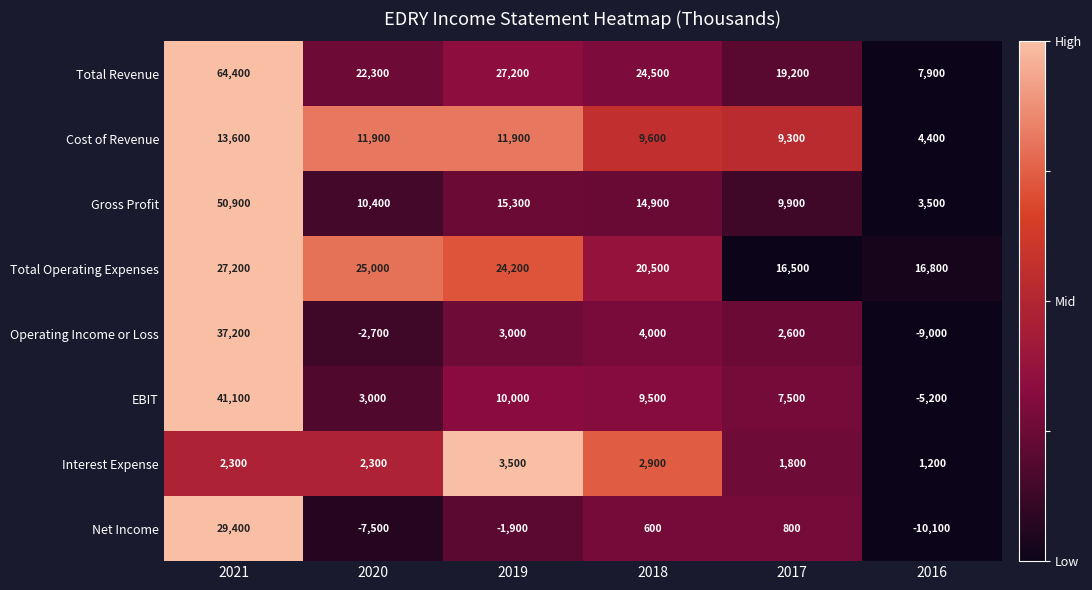

What is the maximum value shown in the chart?

64400